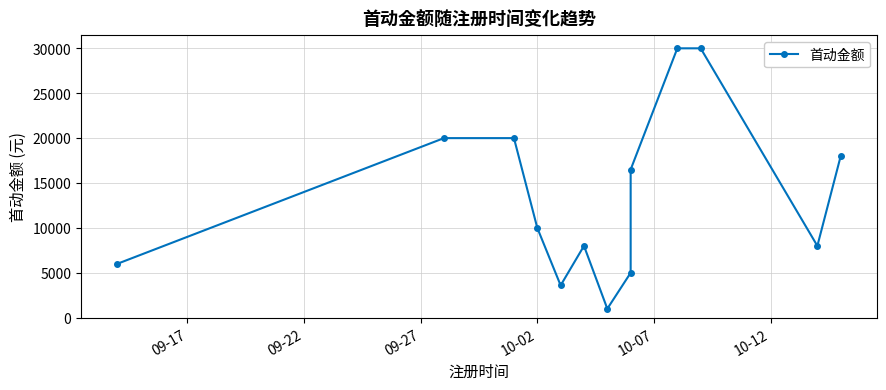

The chart shows a value of 13818 at 09-22. True or false?

False